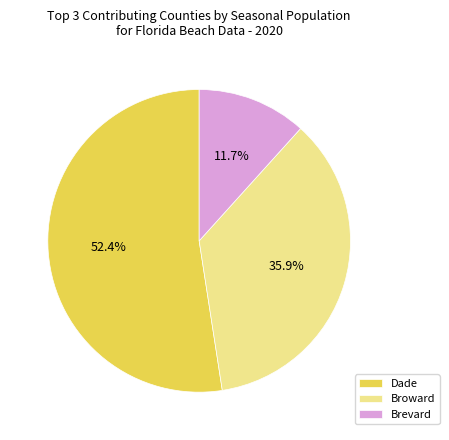

Rank the categories by value from highest to lowest.

Dade, Broward, Brevard